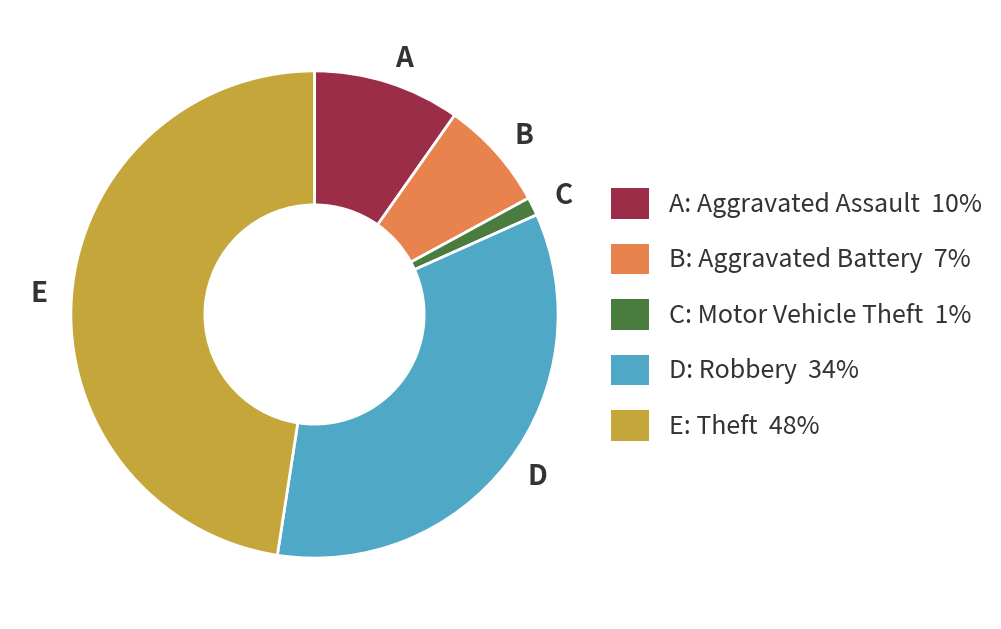

Is it true that D is 44% of the pie?

False